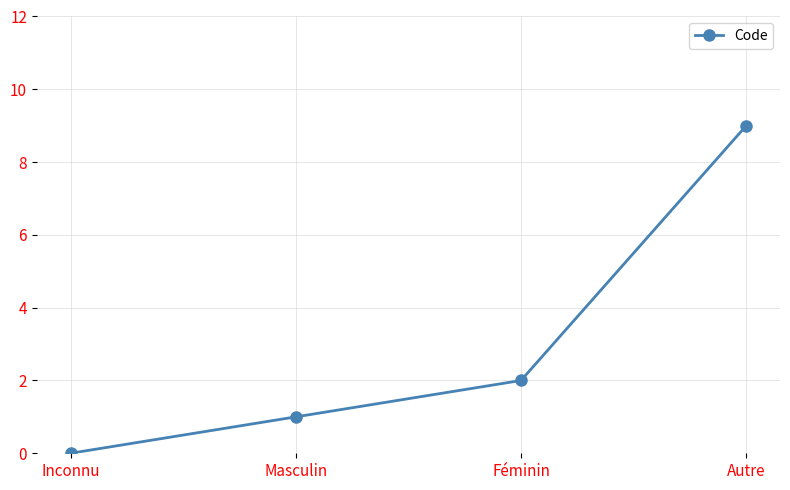

What is the maximum value shown in the chart?

9